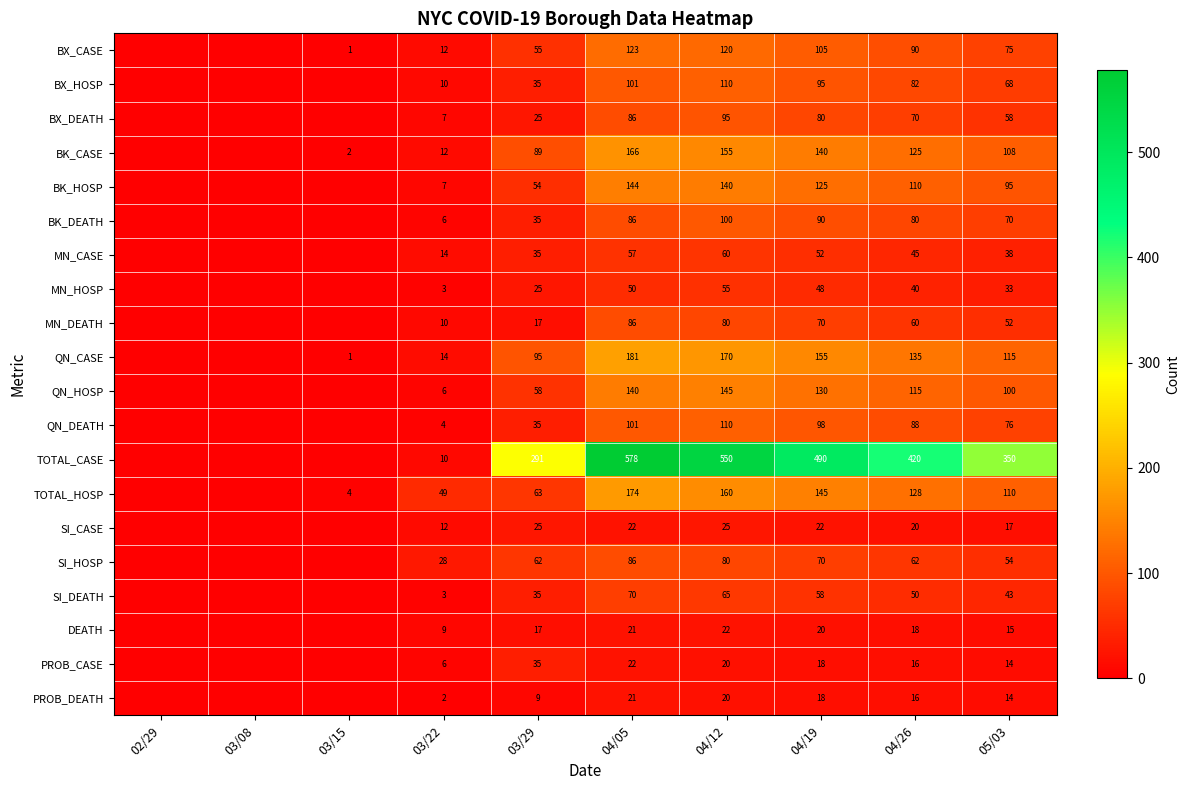

What is the total value across all series at 04/05?

2315